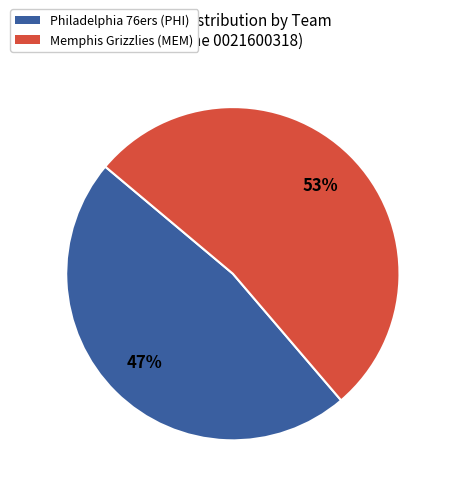

Is there any slice that represents more than half of the pie?

Yes